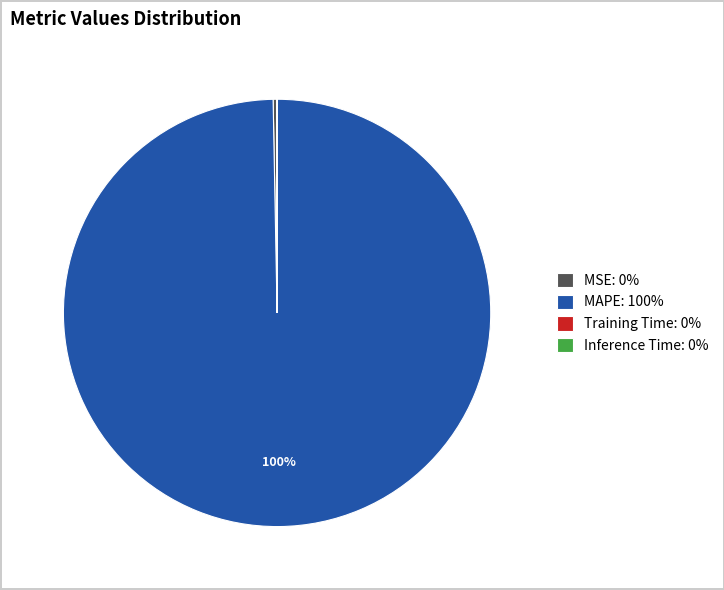

What is the majority slice?

MAPE